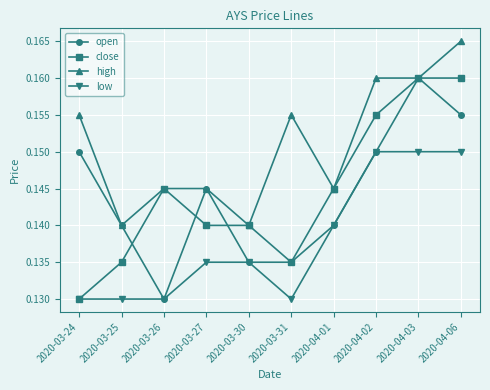

Is this an area chart (filled region under the line)?

No